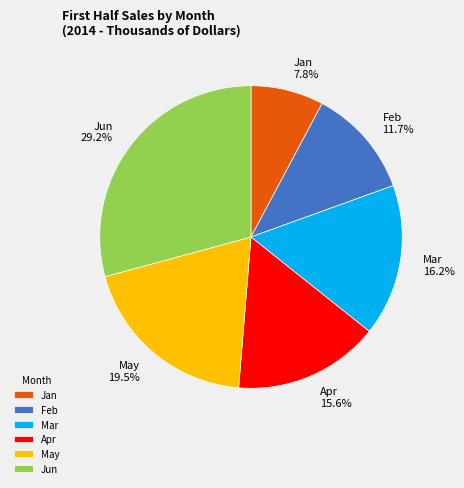

Does any single category account for the majority?

No